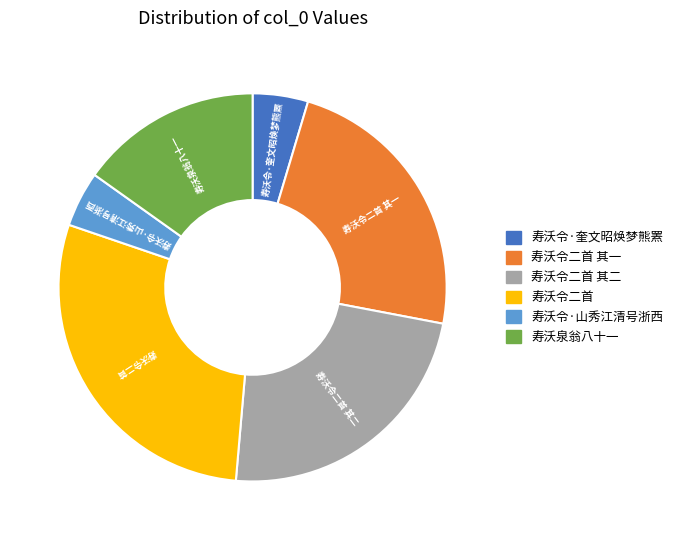

Which category has the biggest portion of the pie?

寿沃令二首